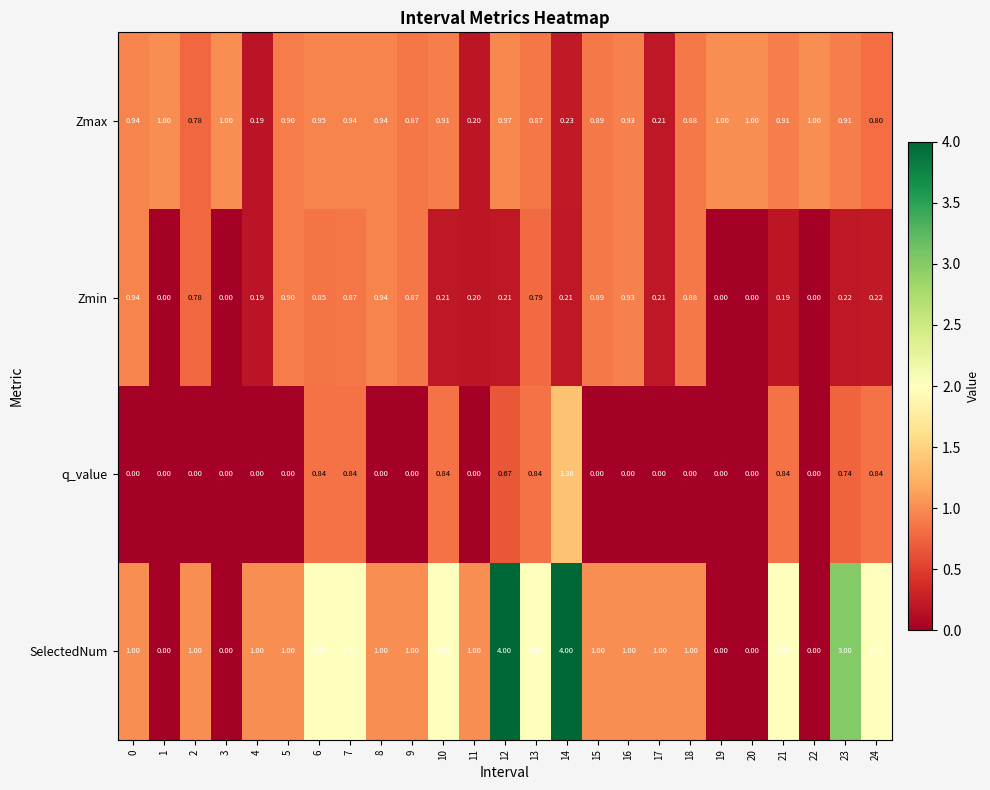

Is the value of SelectedNum at 11 greater than the value of q_value at 9?

Yes